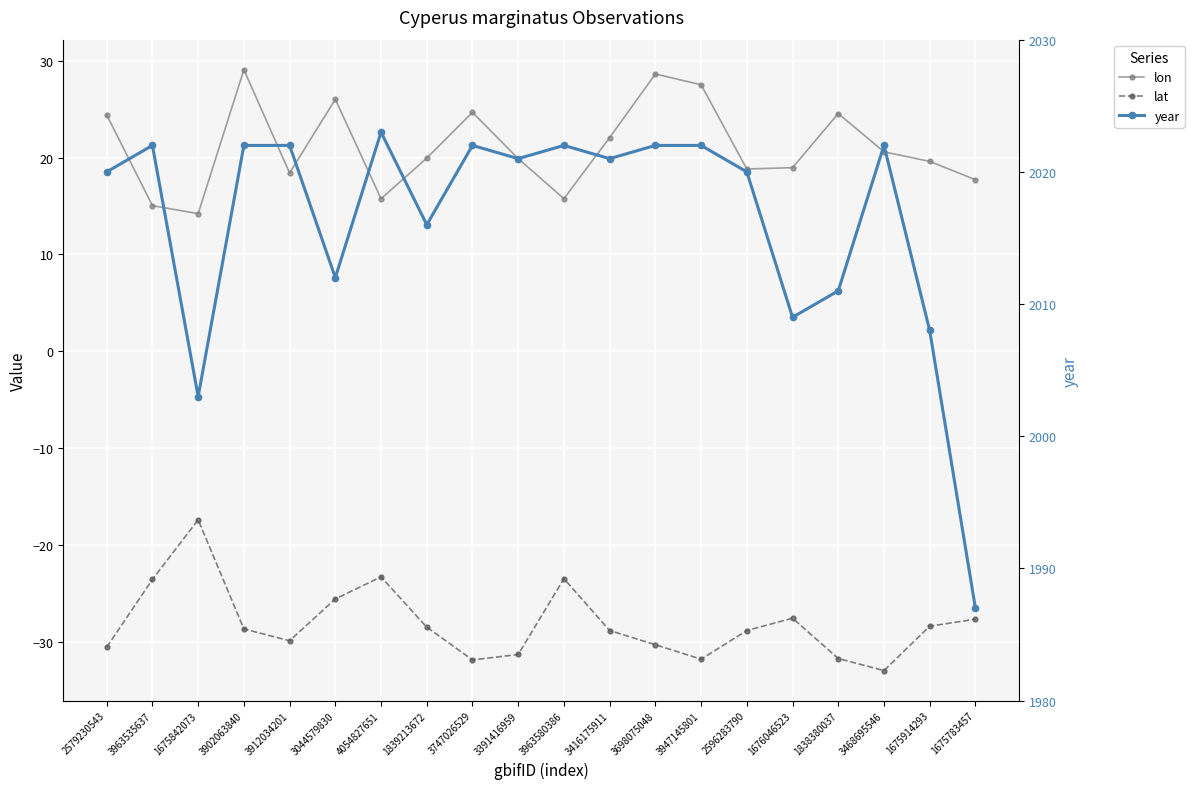

What are all the series names shown in the legend?

lon, lat, year